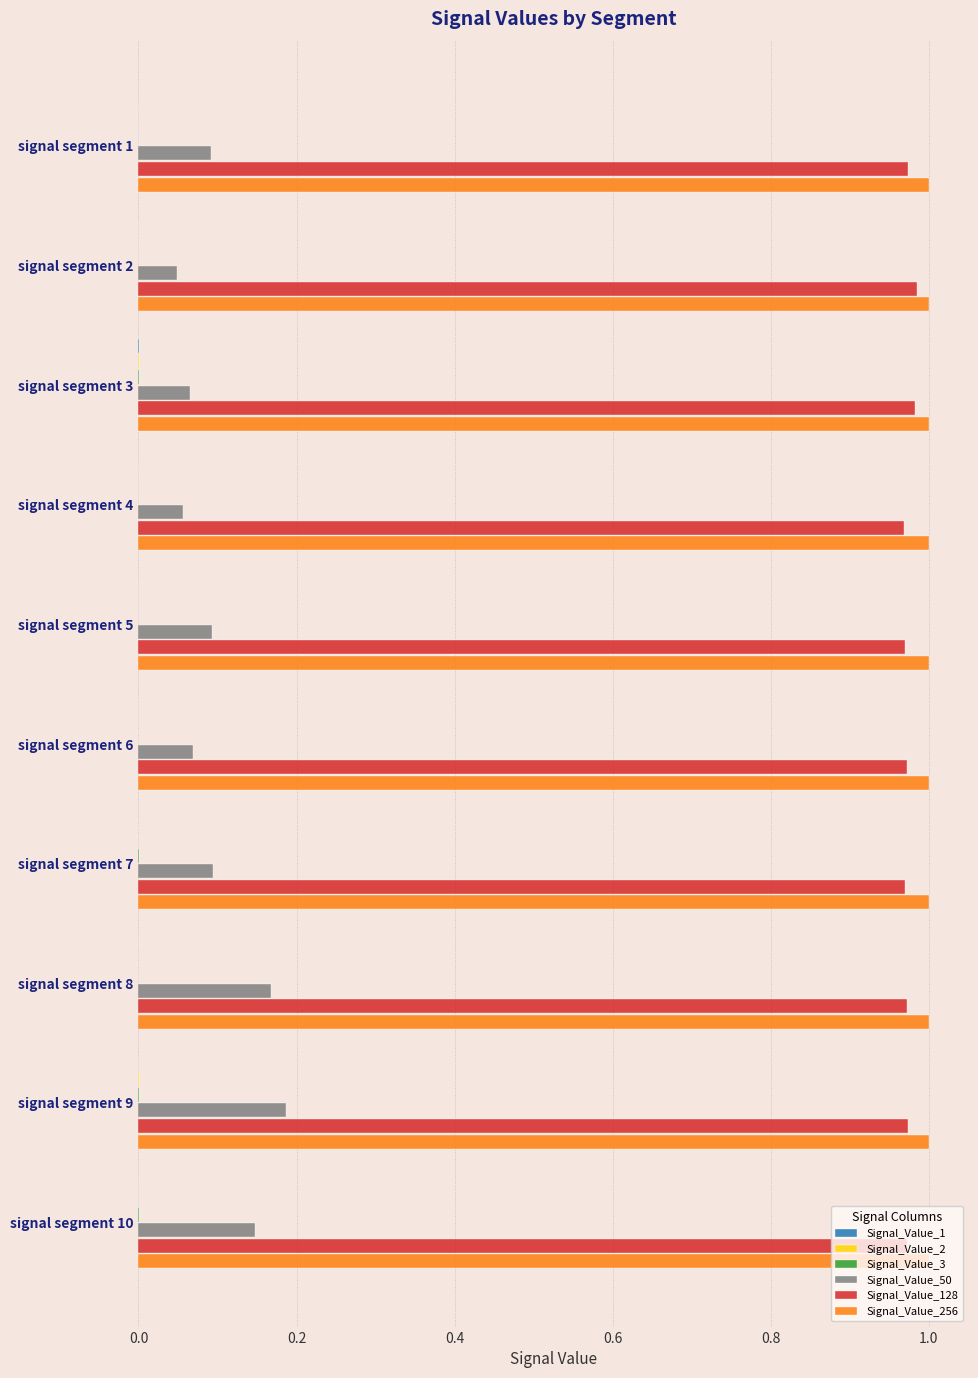

Is it true that Signal_Value_50 equals 0.1 at signal segment 4?

True